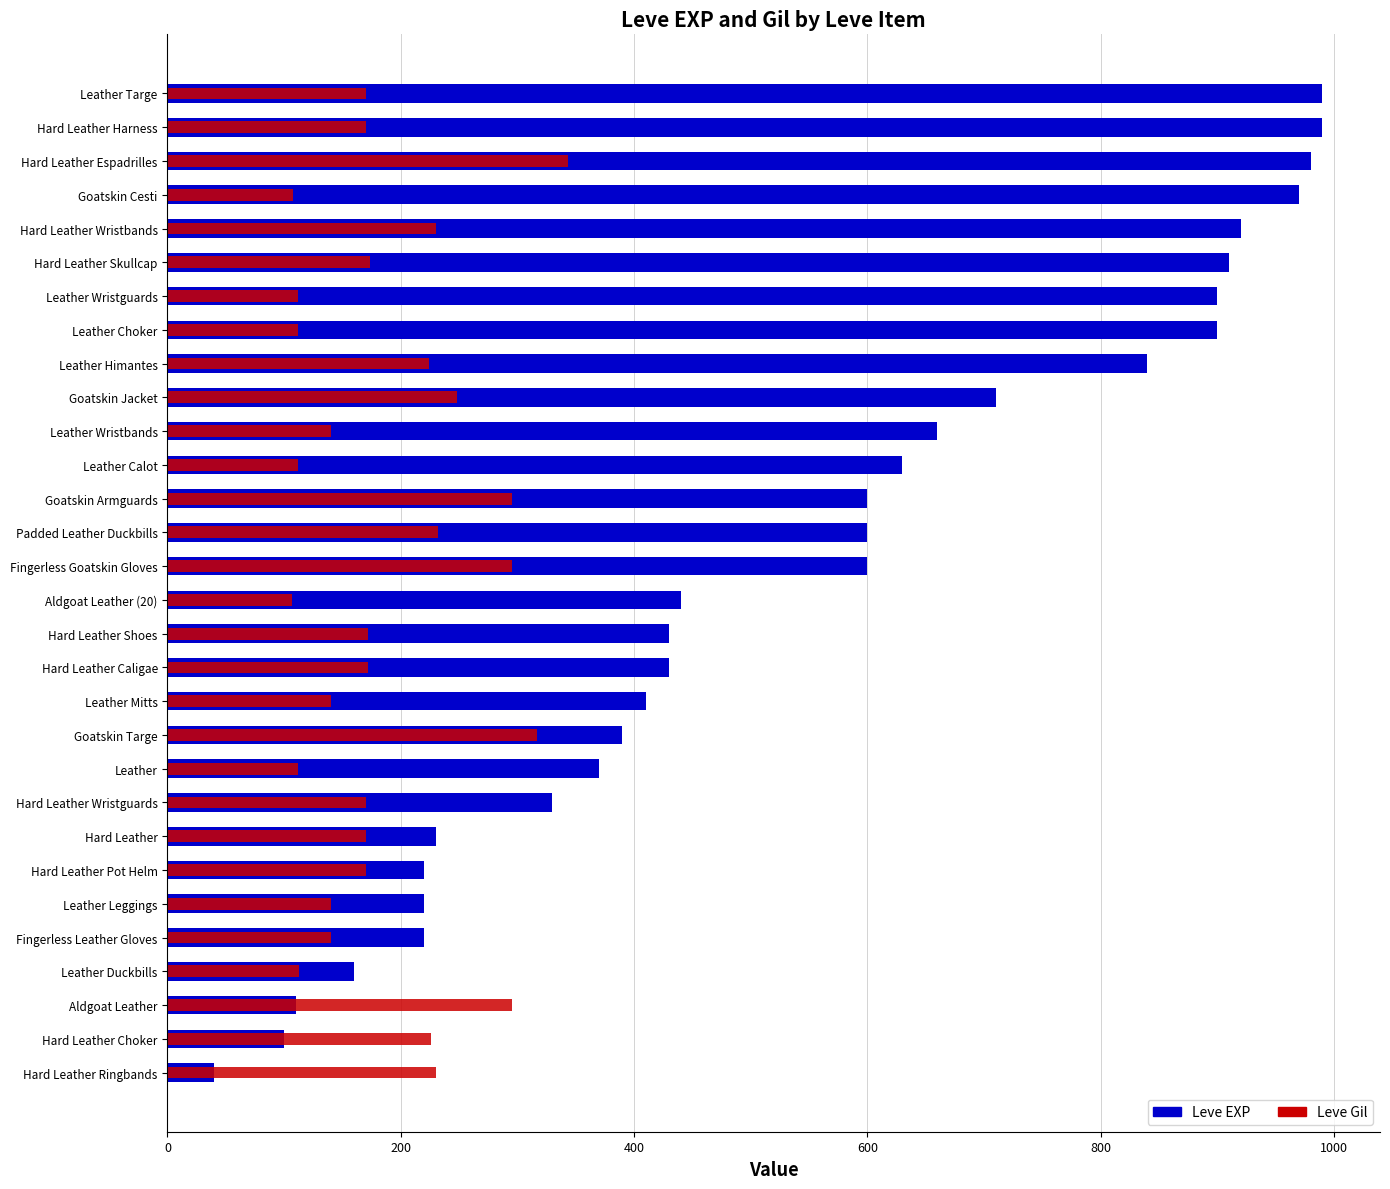

At Leather Targe, list the series in order from largest to smallest.

Leve EXP, Leve Gil